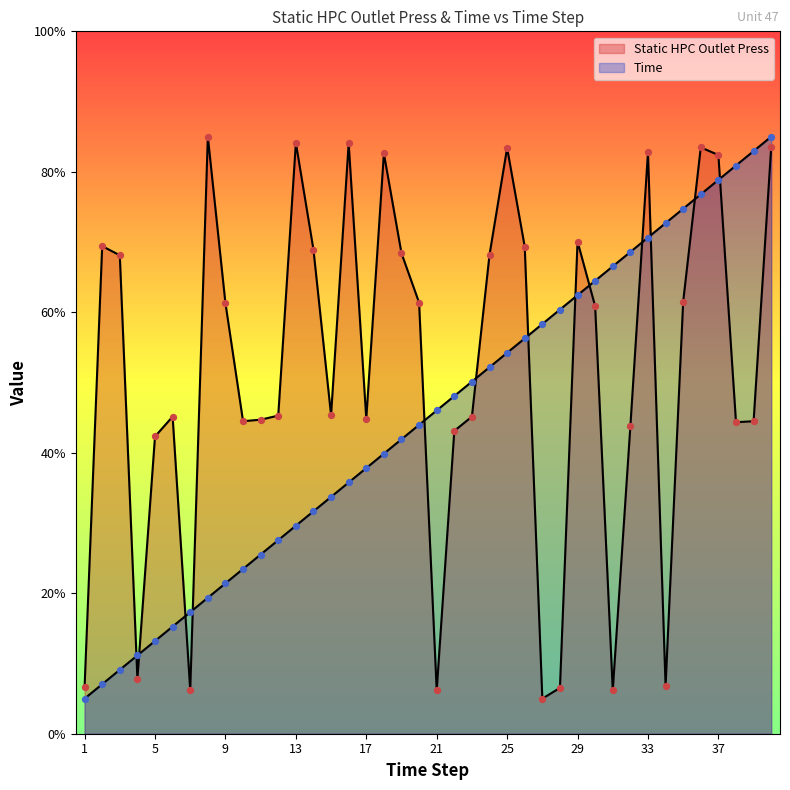

Which series contains the lowest Y value?

Static HPC Outlet Press